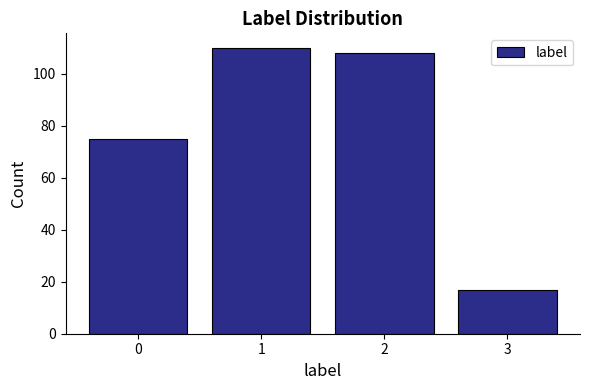

Reading right to left, list all the values displayed in this chart.

3=17	2=108	1=110	0=75